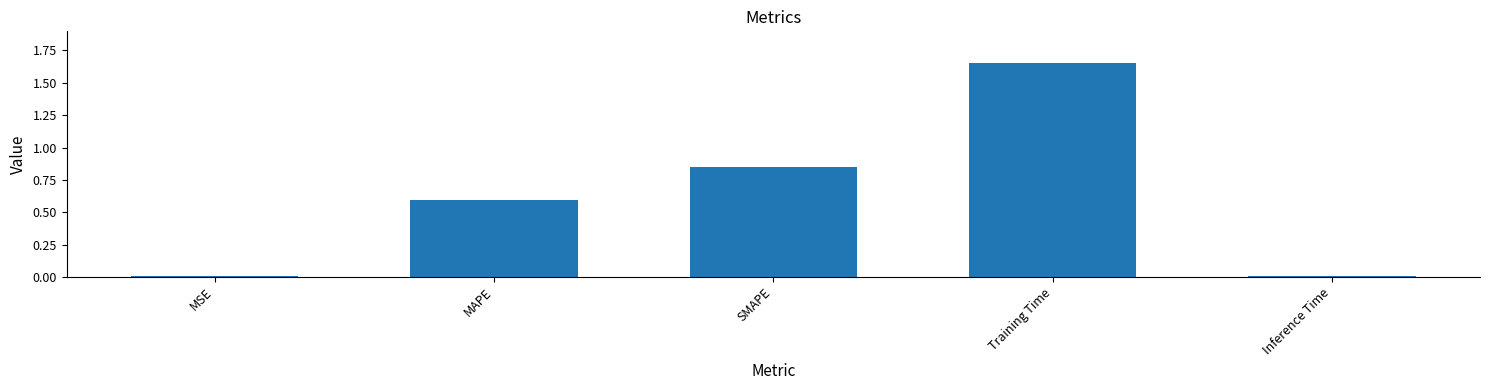

What is the ratio of the value at MAPE to the value at Training Time?

0.4